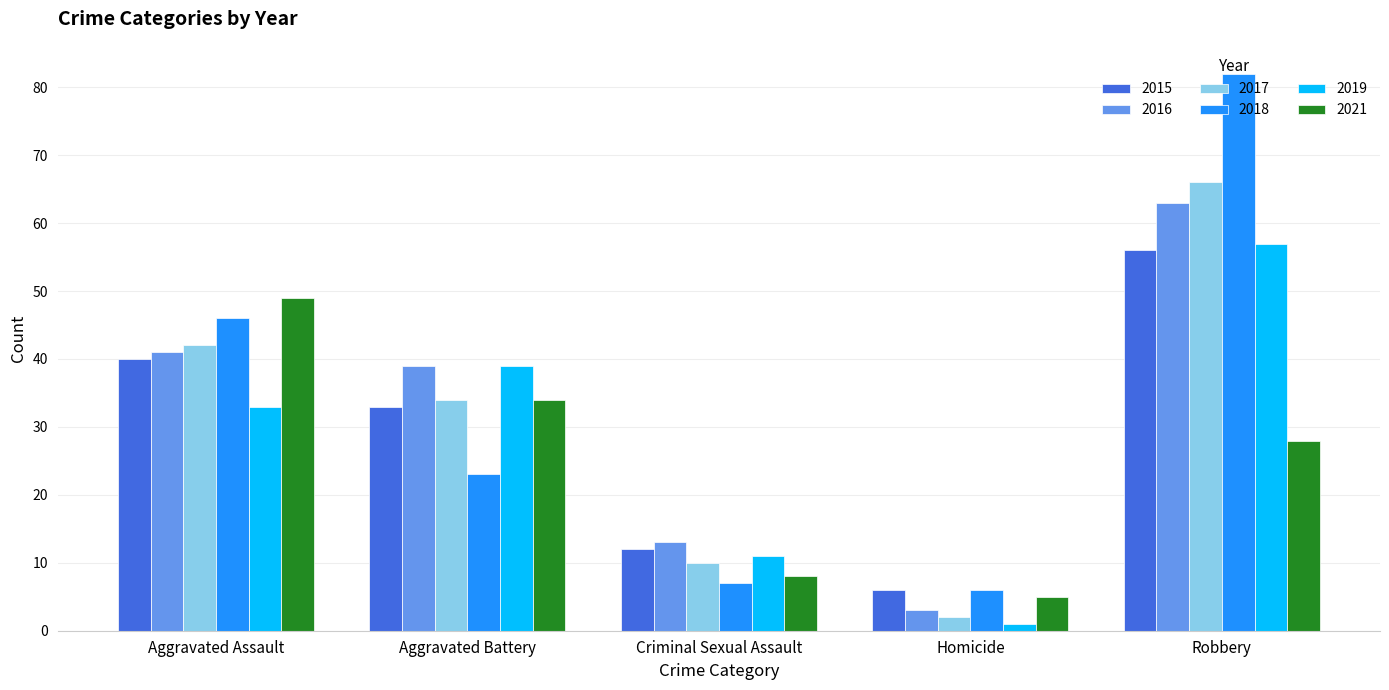

How many distinct data groups are displayed?

6